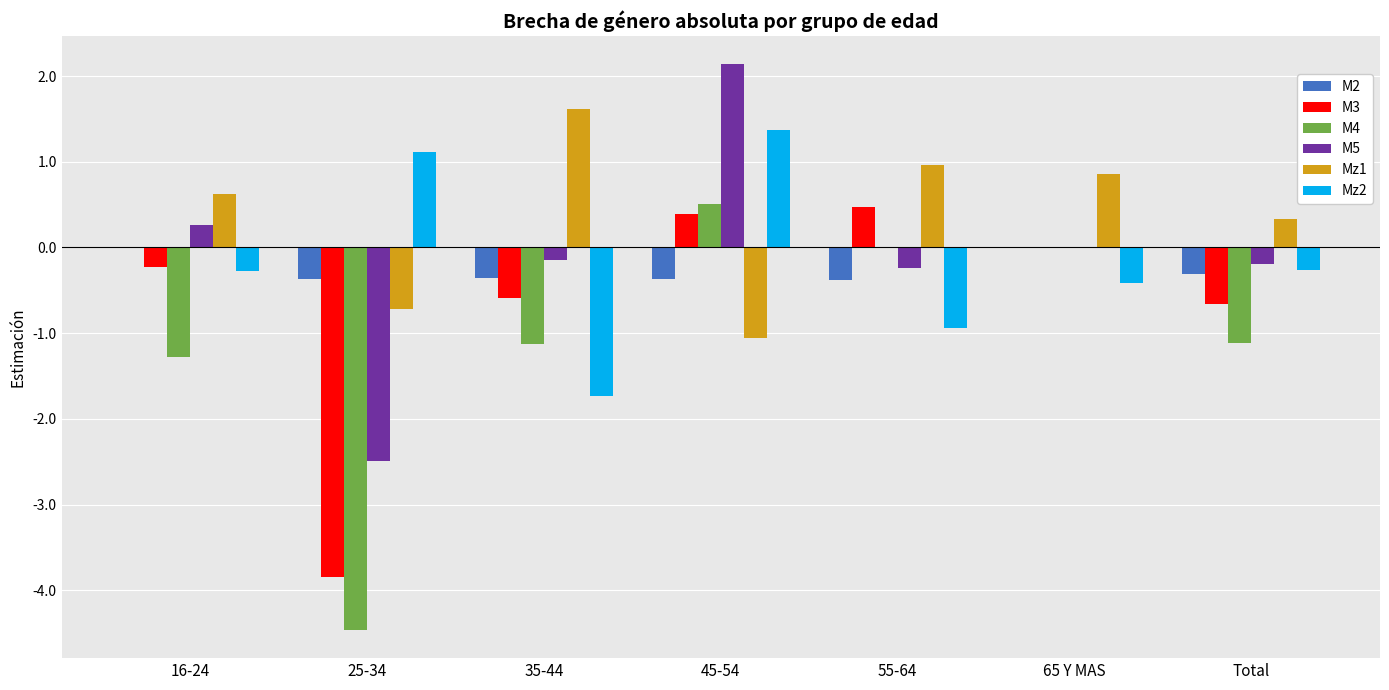

At which category does the chart reach its peak across all series?

45-54